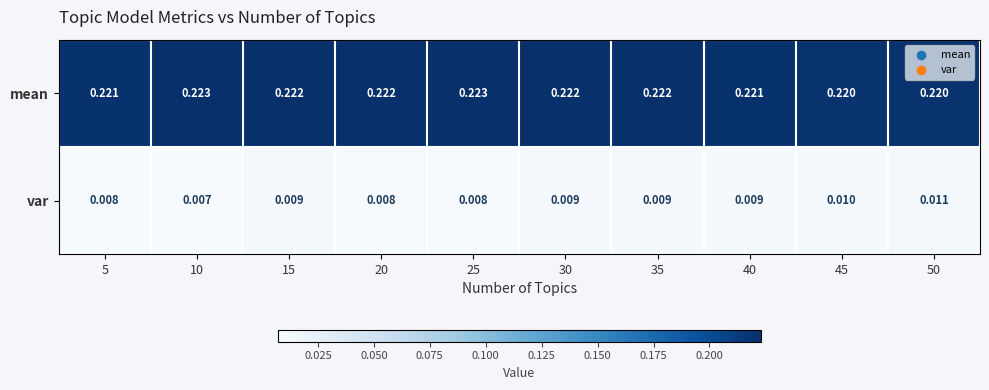

Rank the series by their maximum value, from highest to lowest.

mean, var